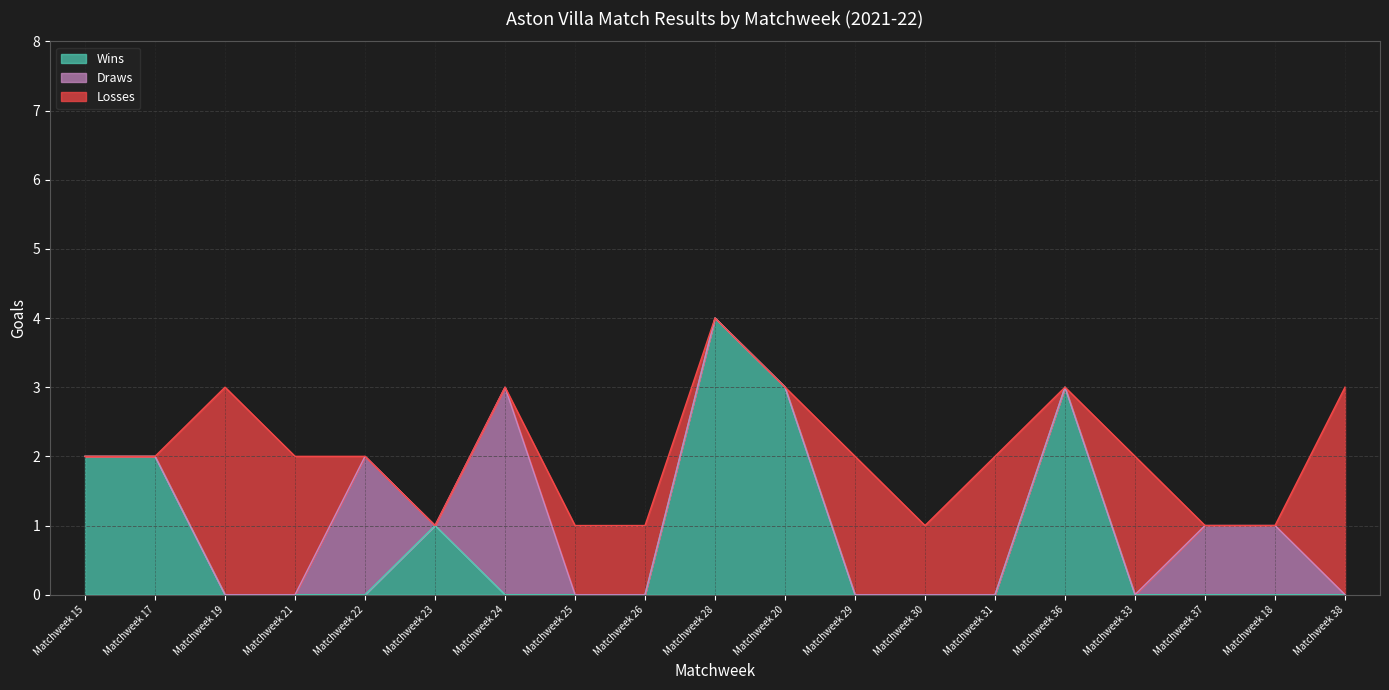

The value of Wins at Matchweek 24 is 3. True or false?

False